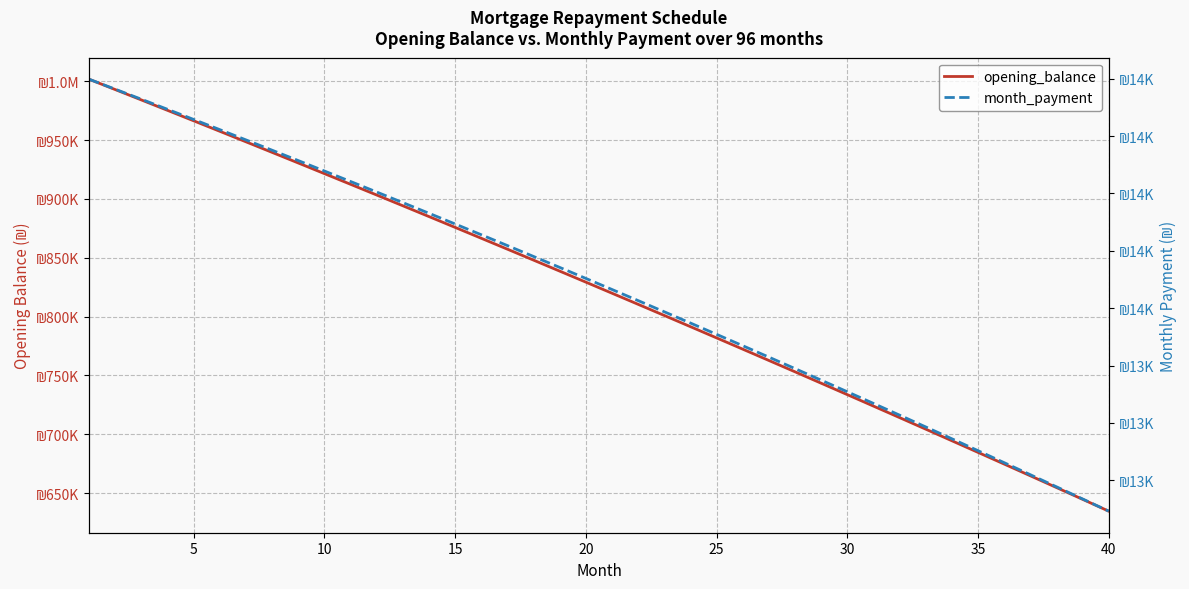

Reading left to right, list all the values displayed in this chart.

opening_balance: 1001666.7	992884.7	984070.7	975224.5	966346.1	957435.4	948492.3	939516.8	930508.7	921468.0	912394.5	903288.2	894149.1	884977.0	875771.8	866533.4	857261.9	847957.0	838618.8	829247.0	819841.7	810402.7	800930.0	791423.5	781883.1	772308.6	762700.1	753057.4	743380.4	733669.1	723923.3	714143.1	704328.2	694478.6	684594.2	674674.9	664720.7	654731.4	644707.0	634647.4
month_payment: 14399.0	14381.6	14364.1	14346.5	14328.9	14311.1	14293.3	14275.3	14257.2	14239.1	14220.8	14202.4	14184.0	14165.4	14146.7	14128.0	14109.1	14090.1	14071.1	14051.9	14032.6	14013.2	13993.7	13974.1	13954.4	13934.6	13914.7	13894.7	13874.6	13854.4	13834.1	13813.6	13793.1	13772.4	13751.7	13730.8	13709.9	13688.8	13667.6	13646.3